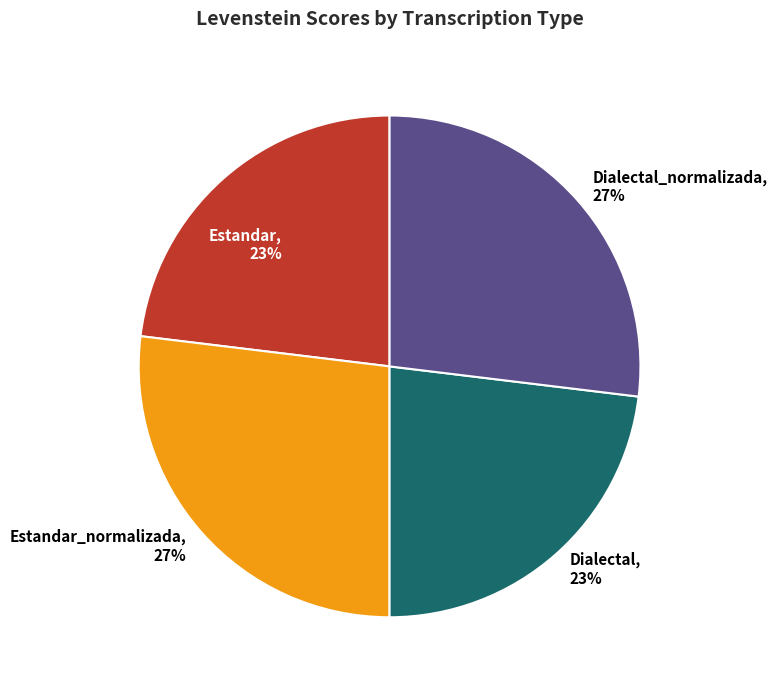

Which has a higher value, Dialectal or Dialectal_normalizada?

Dialectal_normalizada